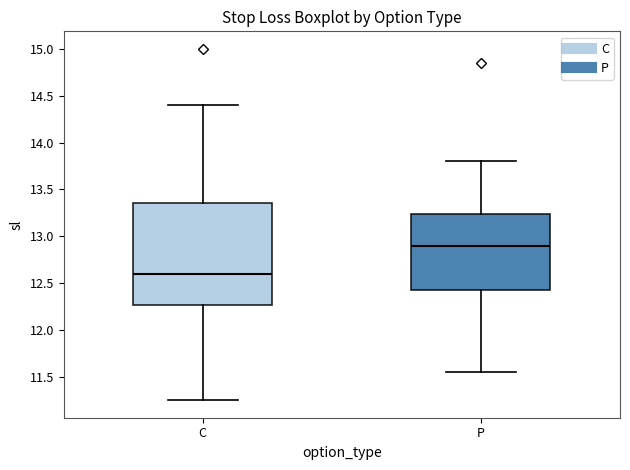

Which box is the tallest, from its lower edge to its upper edge?

C